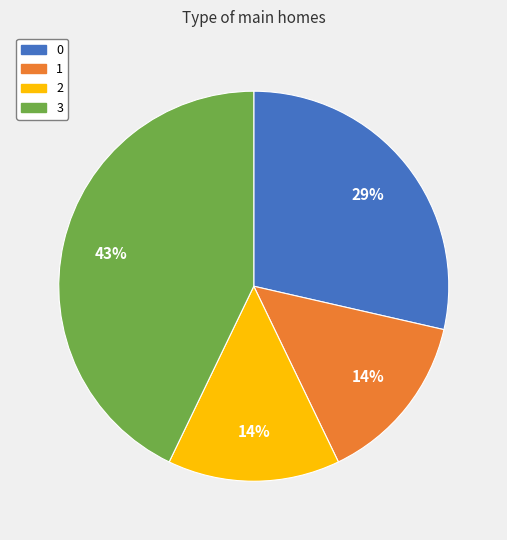

Between 2 and 3, which is larger?

3